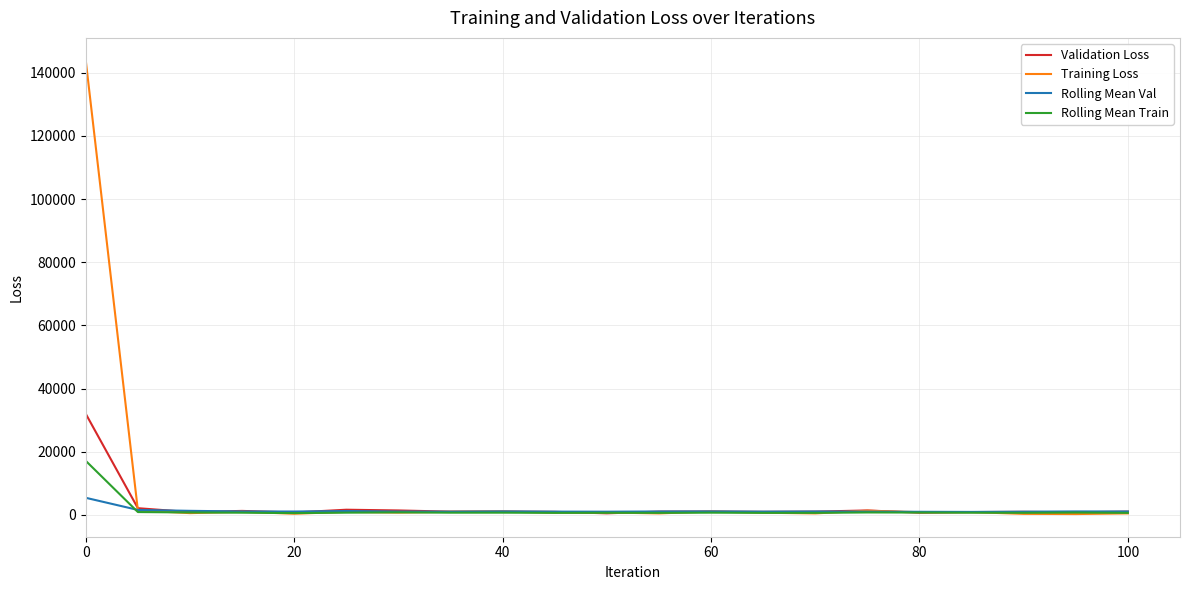

Rank the series by their maximum value, from lowest to highest.

Rolling Mean Val, Rolling Mean Train, Validation Loss, Training Loss